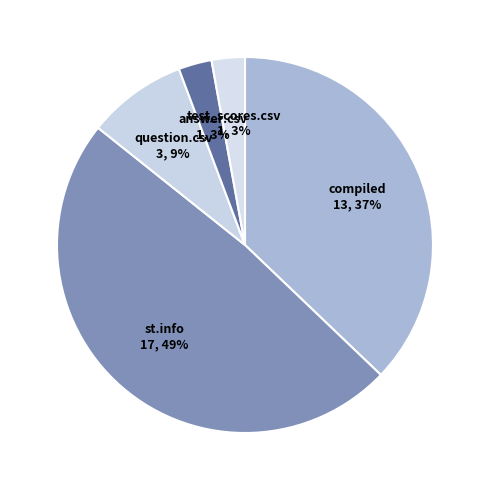

What percentage is the st.info slice, to the nearest percent?

49%